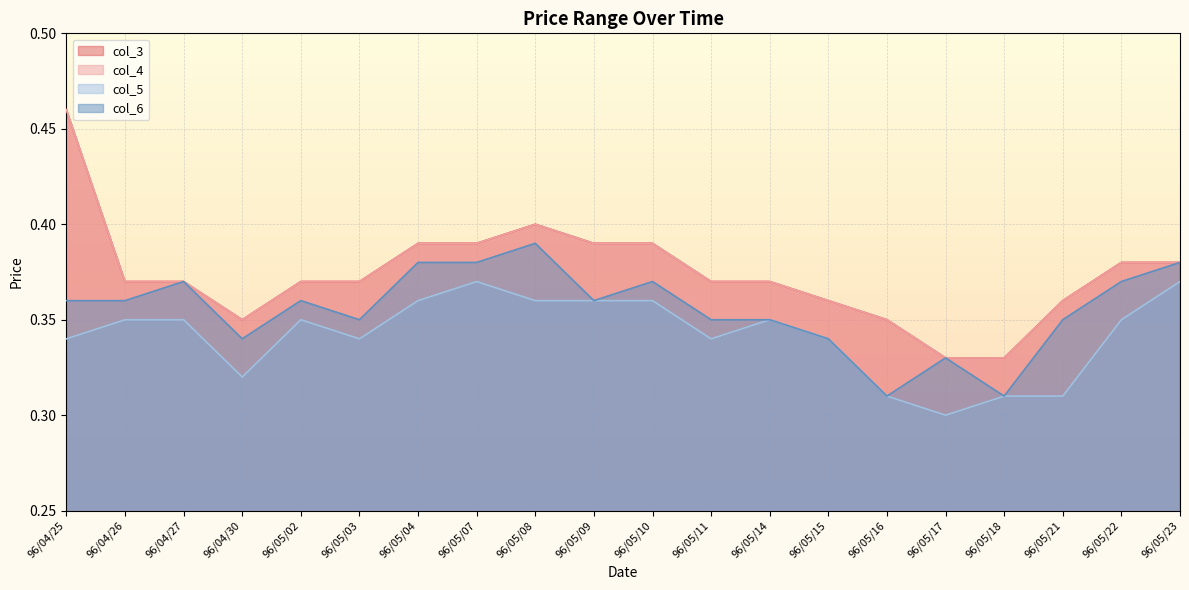

The col_3 series shows 0.3 at 96/05/17. True or false?

True